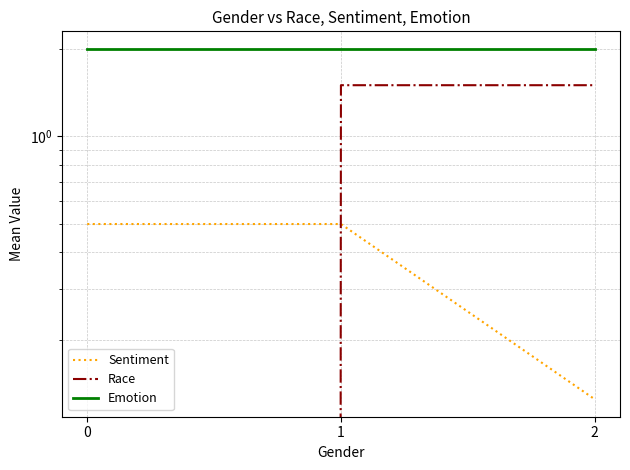

List the series in order of their overall mean, lowest first.

Sentiment, Race, Emotion